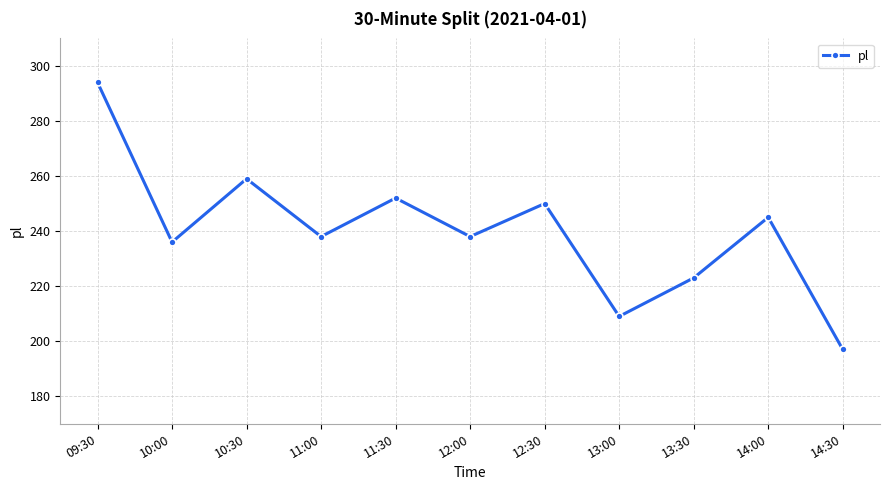

Reading right to left, transcribe all the data shown in this chart.

14:30=197	14:00=245	13:30=223	13:00=209	12:30=250	12:00=238	11:30=252	11:00=238	10:30=259	10:00=236	09:30=294